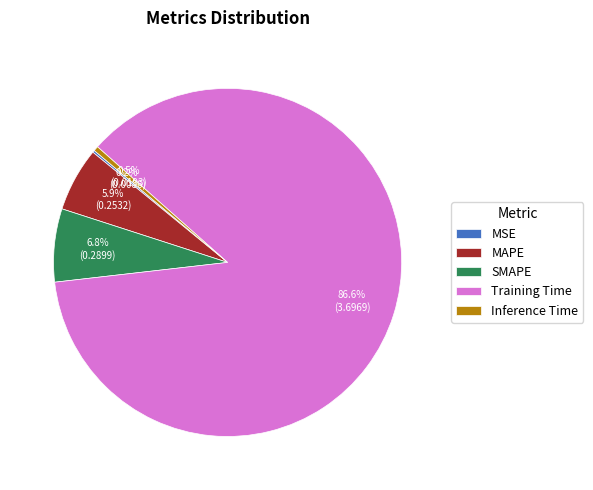

Combined, what portion of the pie is SMAPE and MAPE?

12.7%